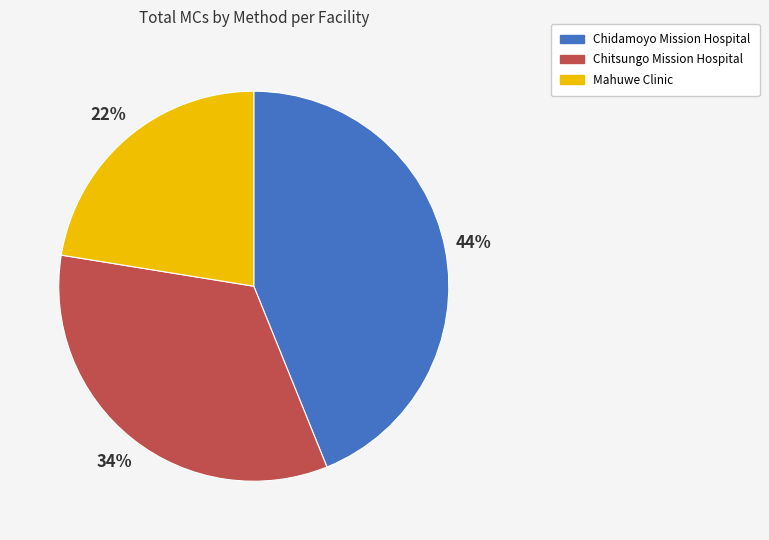

What is the ratio of the value at Chitsungo Mission Hospital to the value at Chidamoyo Mission Hospital?

0.8